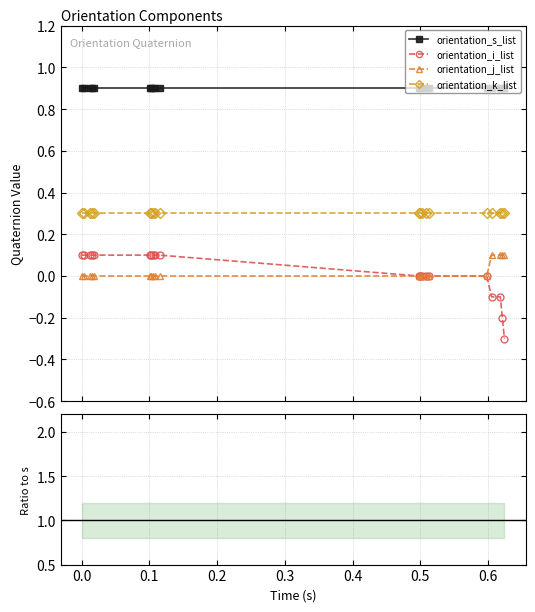

Reading right to left, what are all the values shown in this chart?

orientation_s_list: 0.9	0.9	0.9	0.9	0.9	0.9	0.9	0.9	0.9	0.9	0.9	0.9	0.9	0.9	0.9	0.9	0.9	0.9	0.9	0.9
orientation_i_list: -0.3	-0.2	-0.1	-0.1	-0.0	-0.0	0.0	0.0	0.0	0.0	0.1	0.1	0.1	0.1	0.1	0.1	0.1	0.1	0.1	0.1
orientation_j_list: 0.1	0.1	0.1	0.1	0.0	0.0	0.0	0.0	0.0	0.0	0.0	0.0	0.0	0.0	0.0	0.0	0.0	0.0	0.0	0.0
orientation_k_list: 0.3	0.3	0.3	0.3	0.3	0.3	0.3	0.3	0.3	0.3	0.3	0.3	0.3	0.3	0.3	0.3	0.3	0.3	0.3	0.3